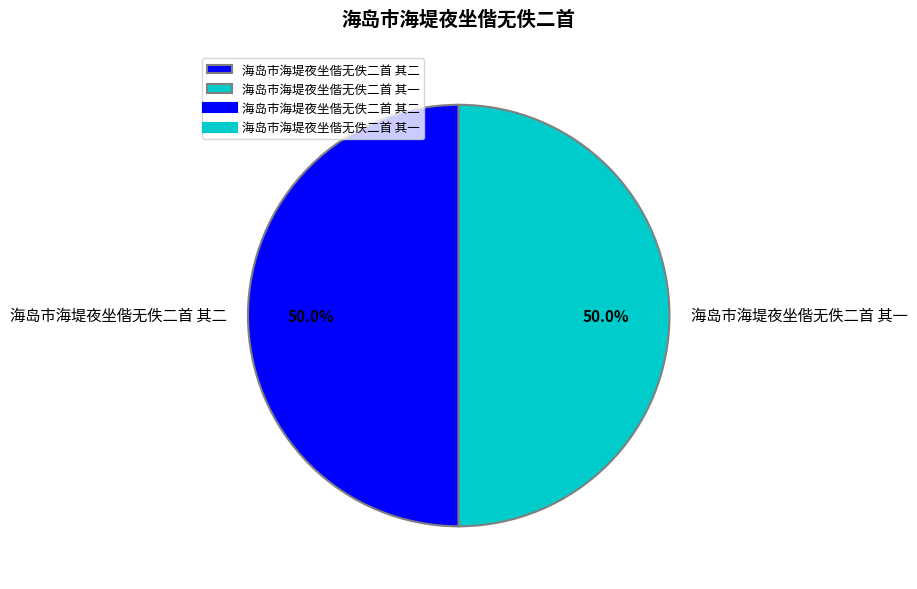

Approximately how many times larger is the value at 海岛市海堤夜坐偕无佚二首 其二 compared to 海岛市海堤夜坐偕无佚二首 其一?

1.0